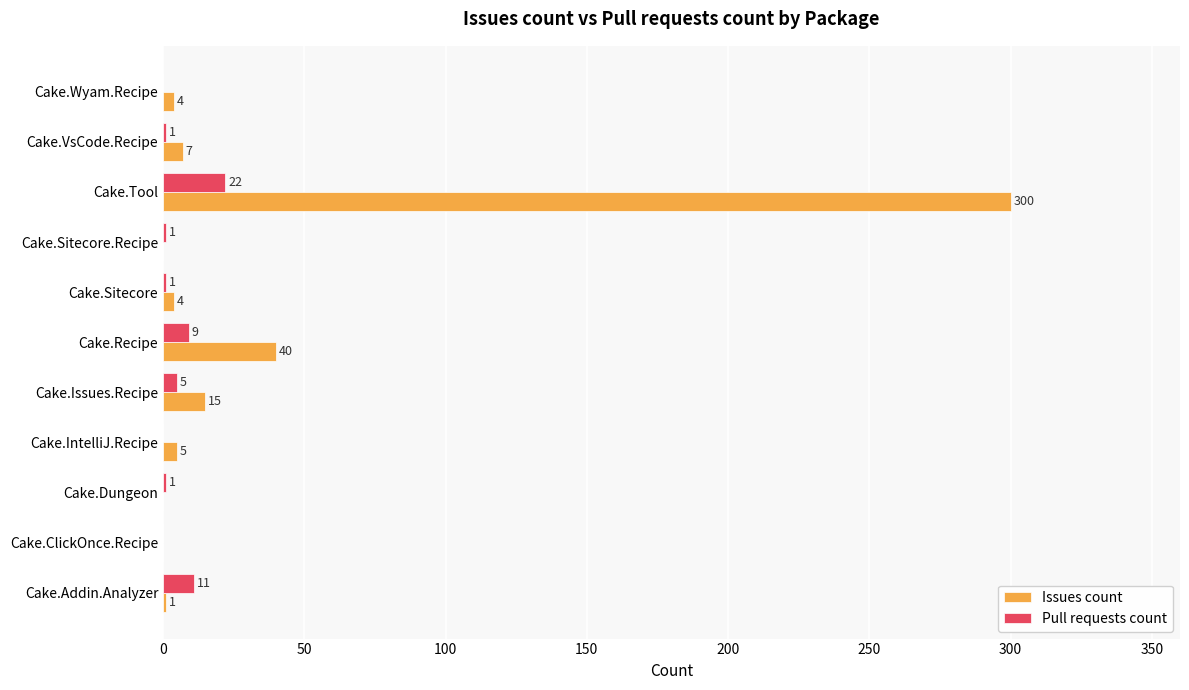

How many series are shown in this chart?

2